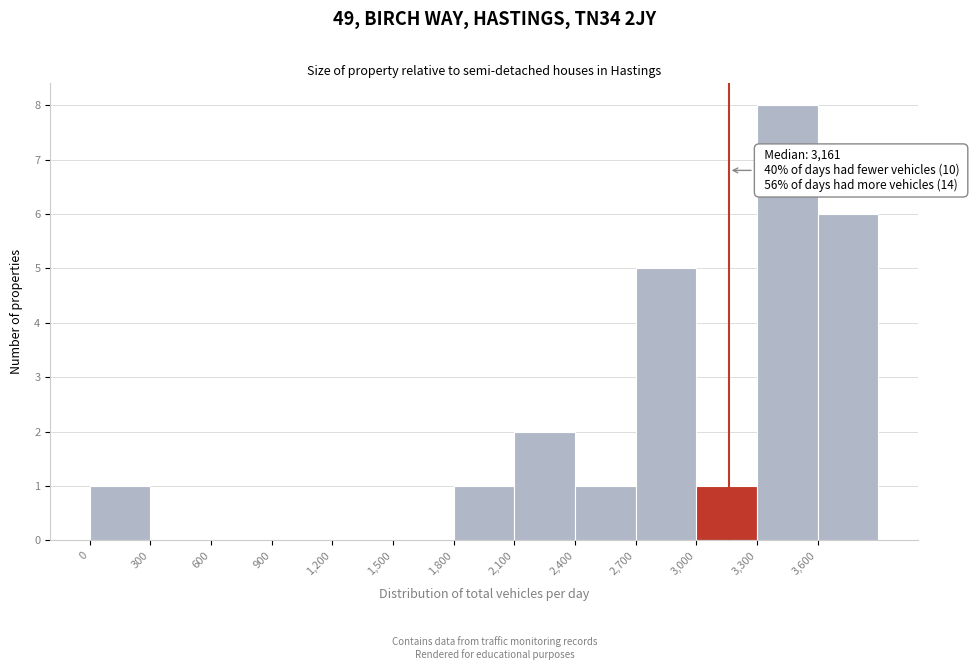

Which range on the x-axis has the tallest bar?

3300 to 3600